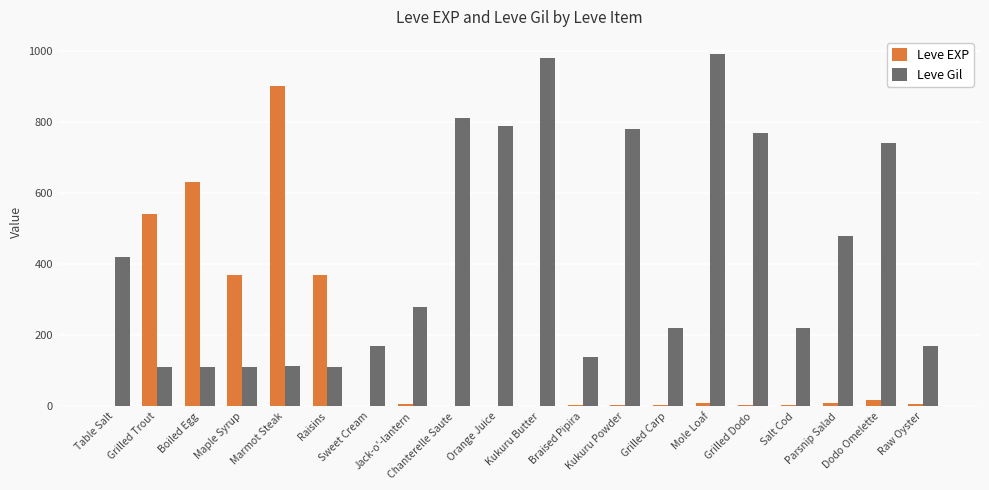

What is the maximum value for Leve Gil?

990